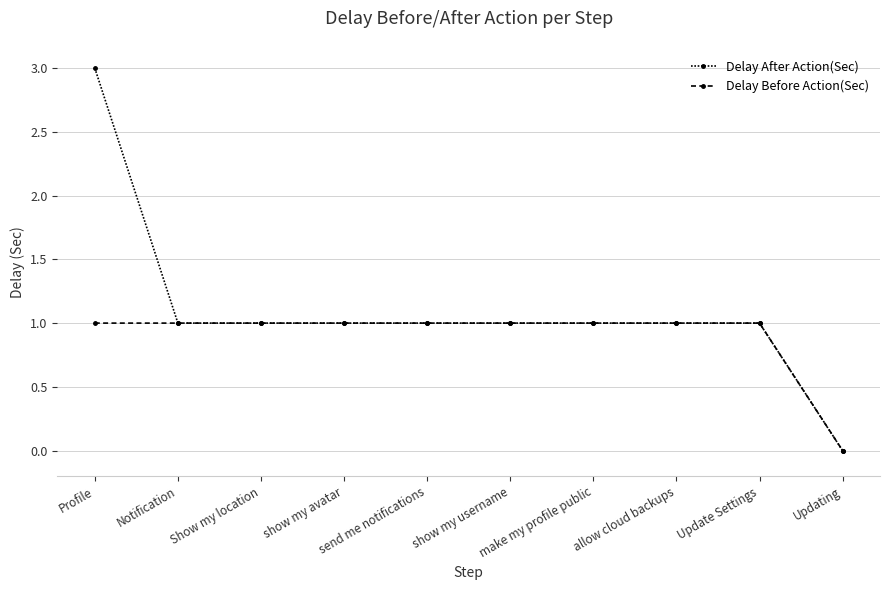

Does the chart have visible grid lines?

Yes